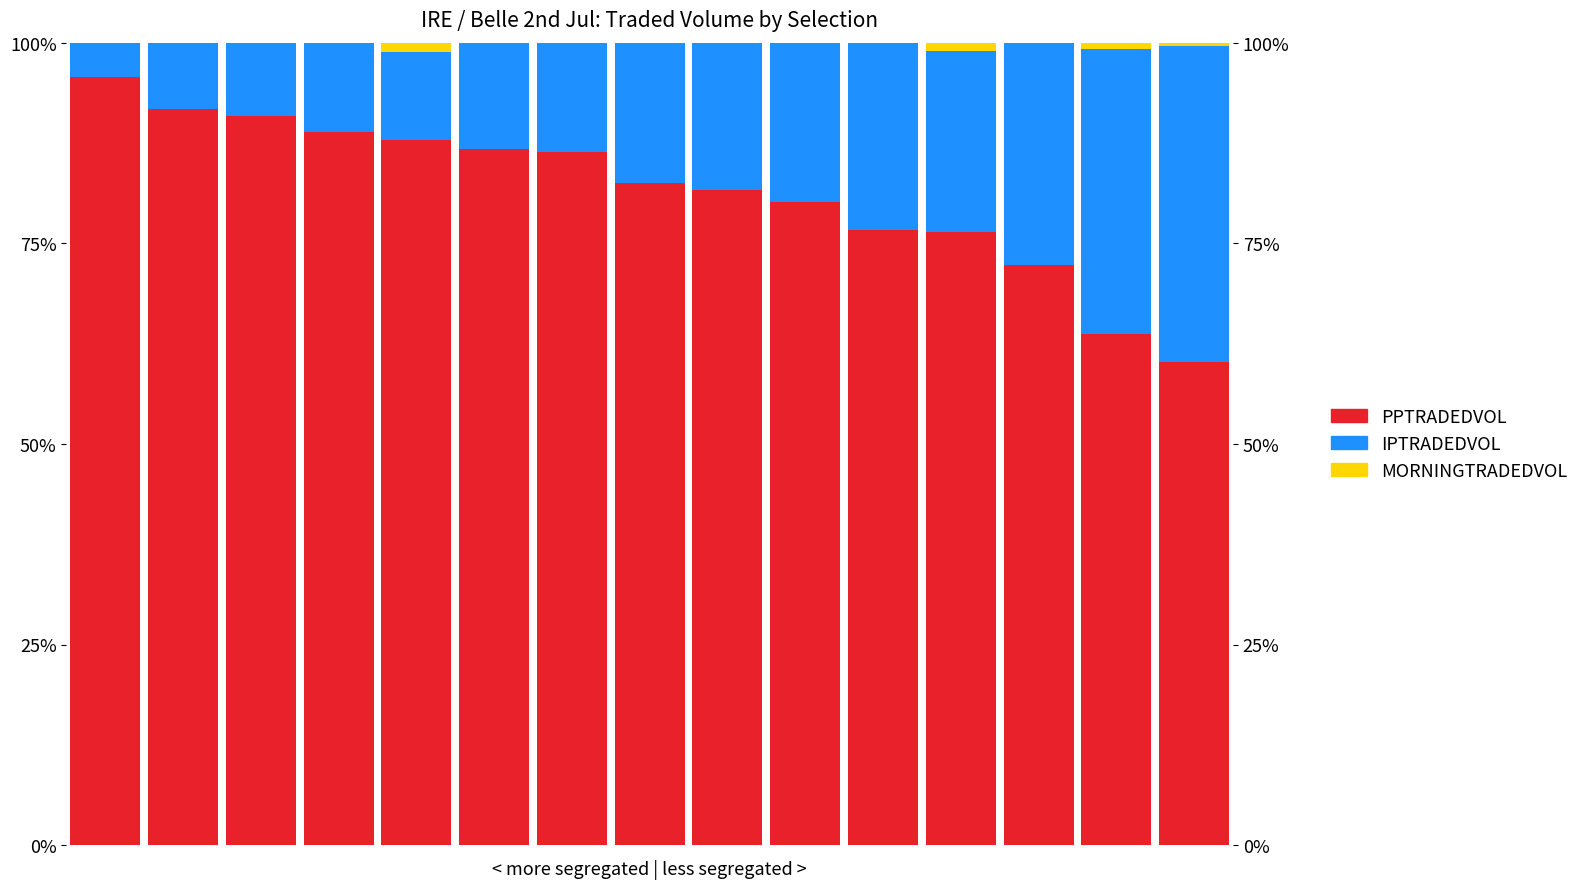

What is the value of the PPTRADEDVOL bar at the 8th from the left?

82.5